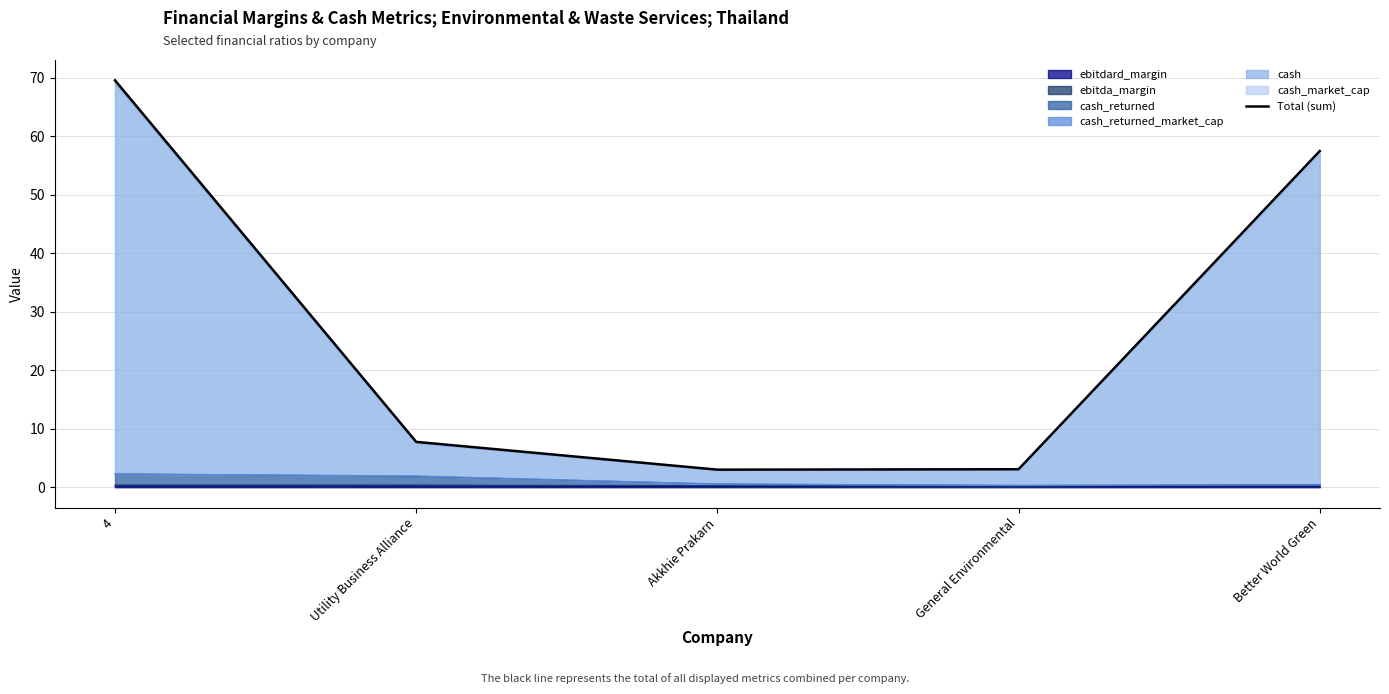

Does the chart have visible grid lines?

Yes